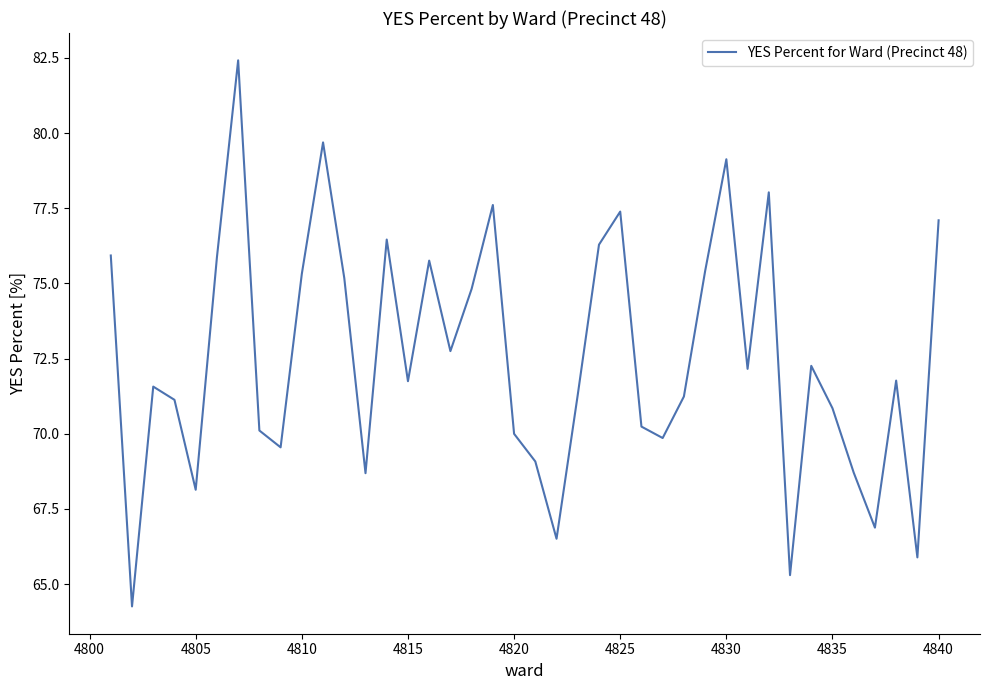

What is the difference between the maximum and minimum values?

18.2